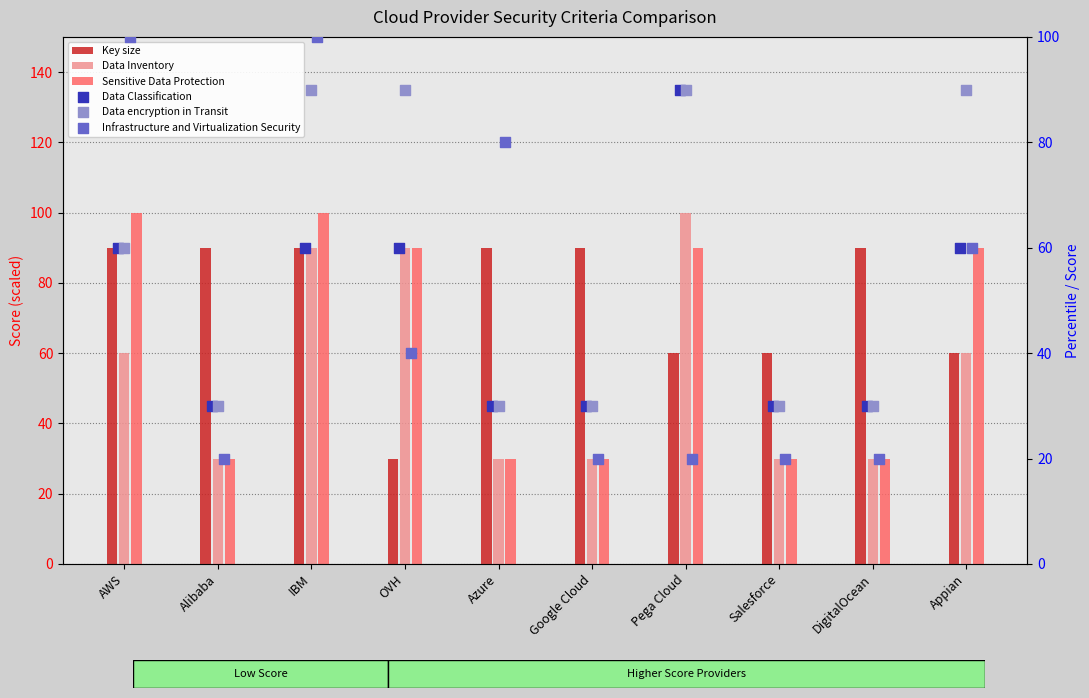

Which series reaches the minimum Y coordinate?

Infrastructure and Virtualization Security